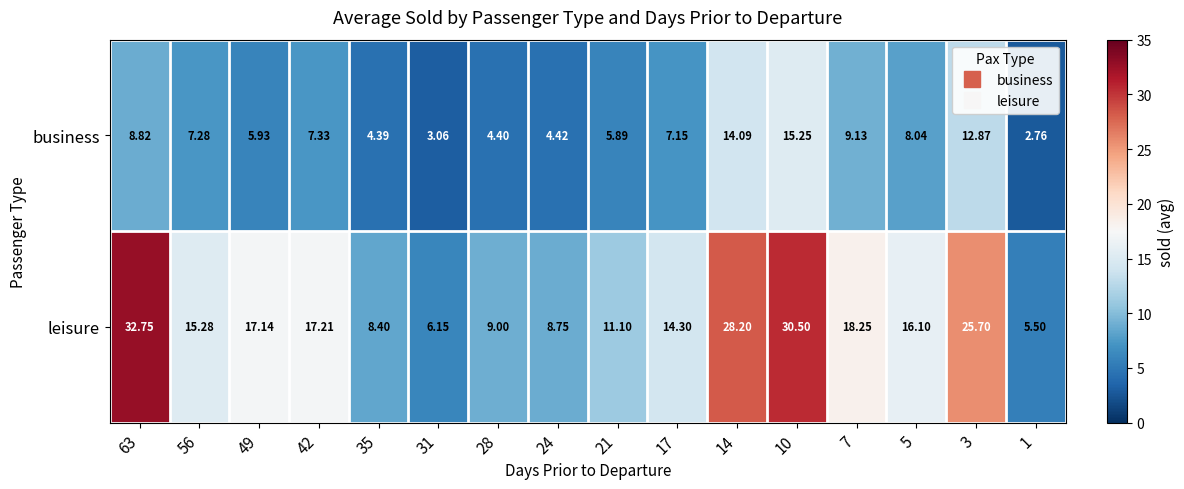

Which series has the largest range (max minus min)?

leisure